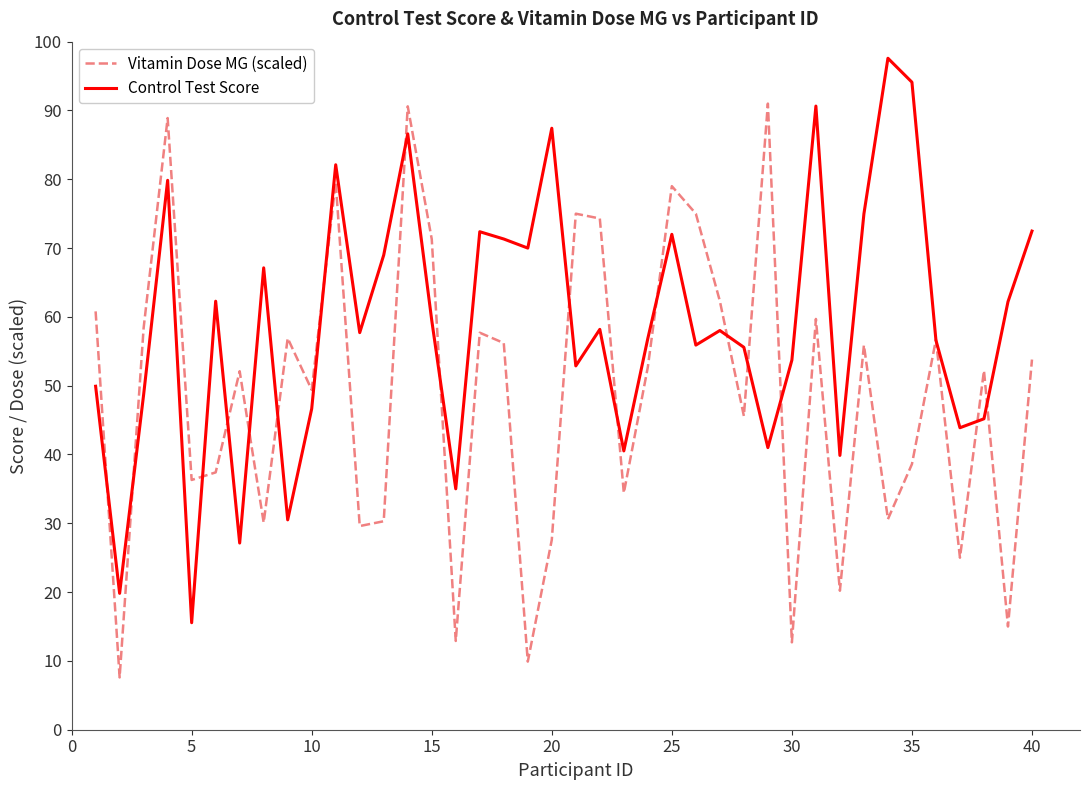

What is the minimum value for Control Test Score?

15.6